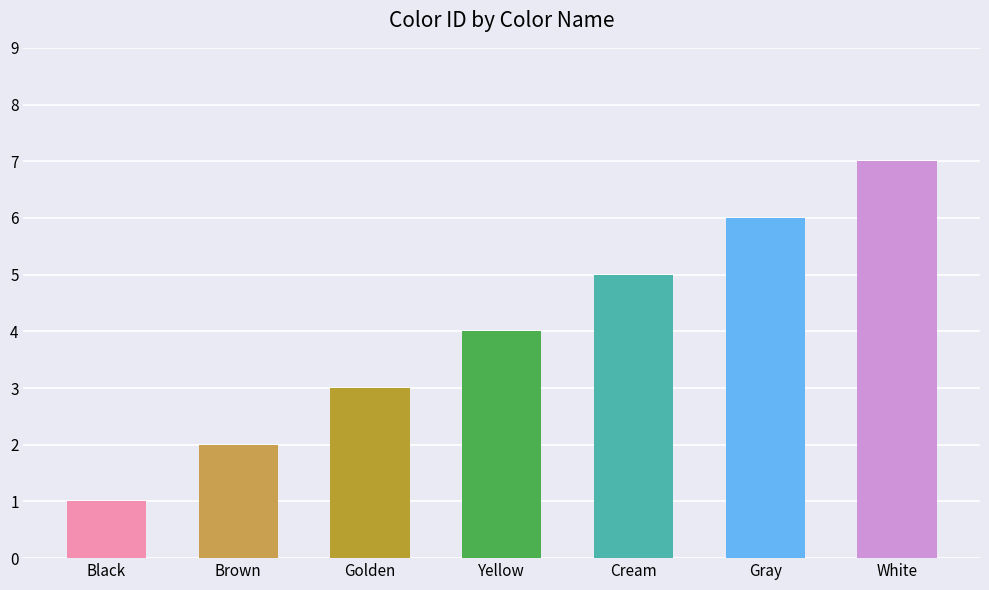

Reading left to right, transcribe all the data shown in this chart.

Black=1	Brown=2	Golden=3	Yellow=4	Cream=5	Gray=6	White=7